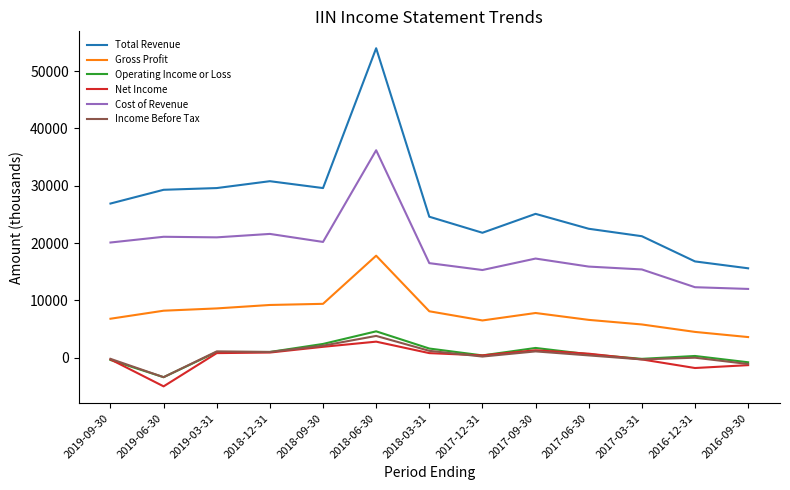

Is this an area chart (filled region under the line)?

No